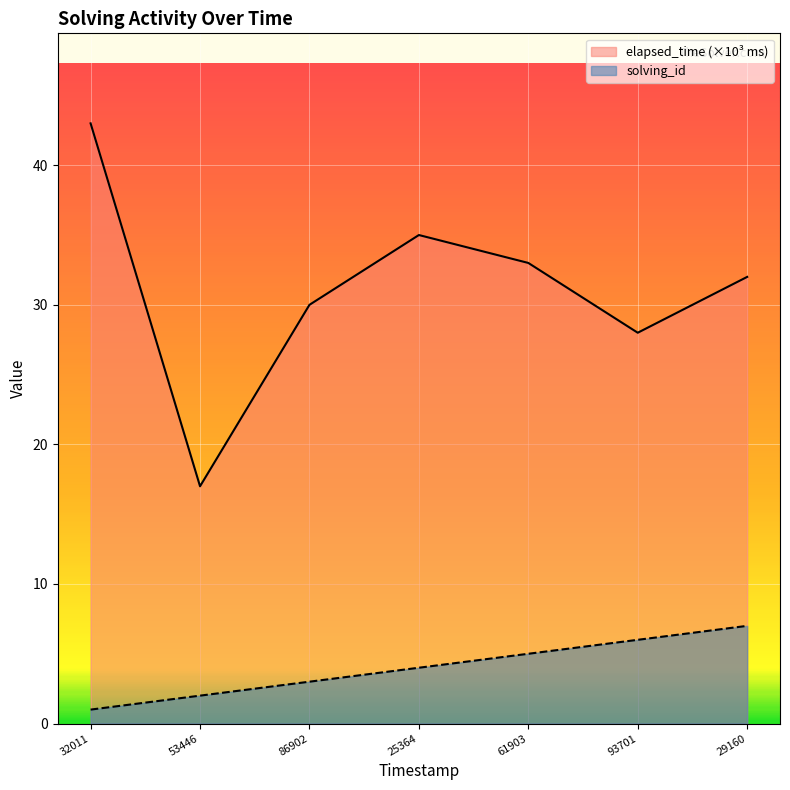

Does the chart display data point markers on the line(s)?

No